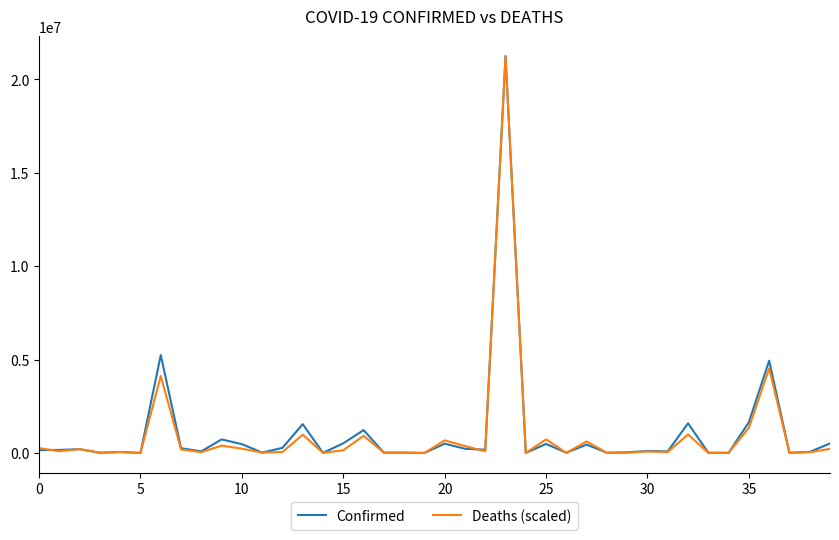

What is the highest value of the Deaths (scaled) series?

21247667.0